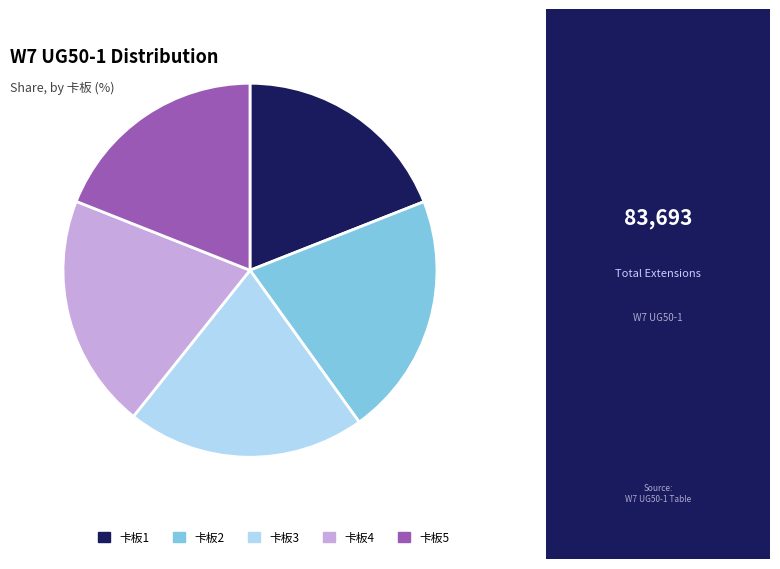

Does 卡板3 account for over 50% of the chart?

No